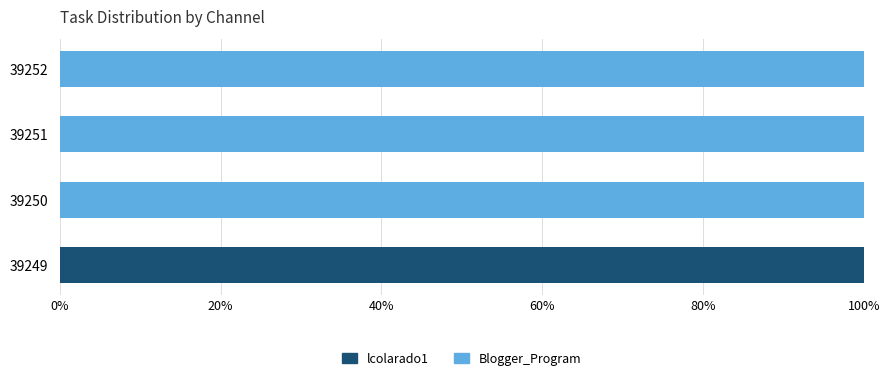

At which label does lcolarado1 reach its peak?

39249